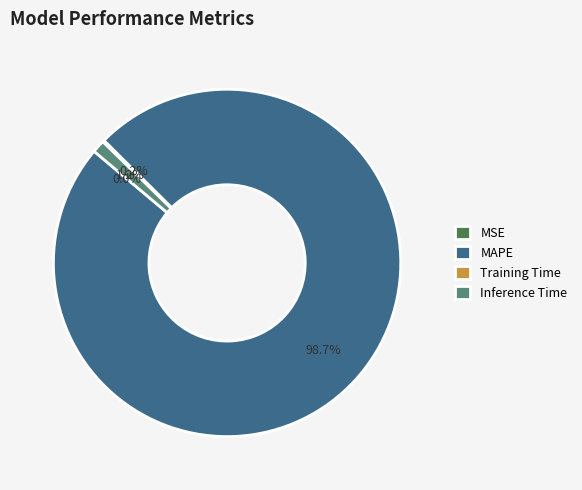

To the nearest percent, what is the difference between the largest and smallest slice percentages?

99%